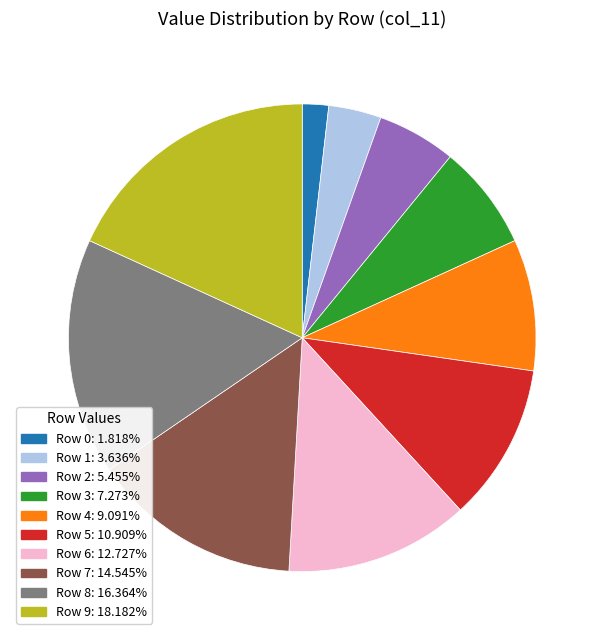

Between Row 3 and Row 6, which is larger?

Row 6